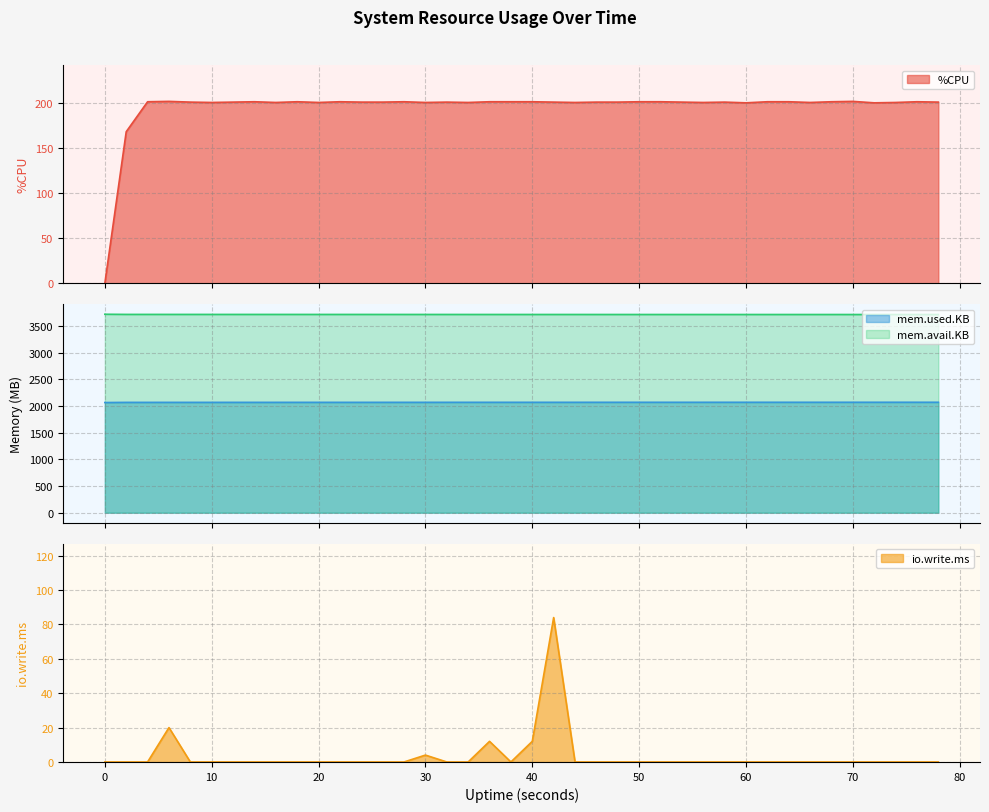

What is the highest value of the mem.used.KB series?

2072.2